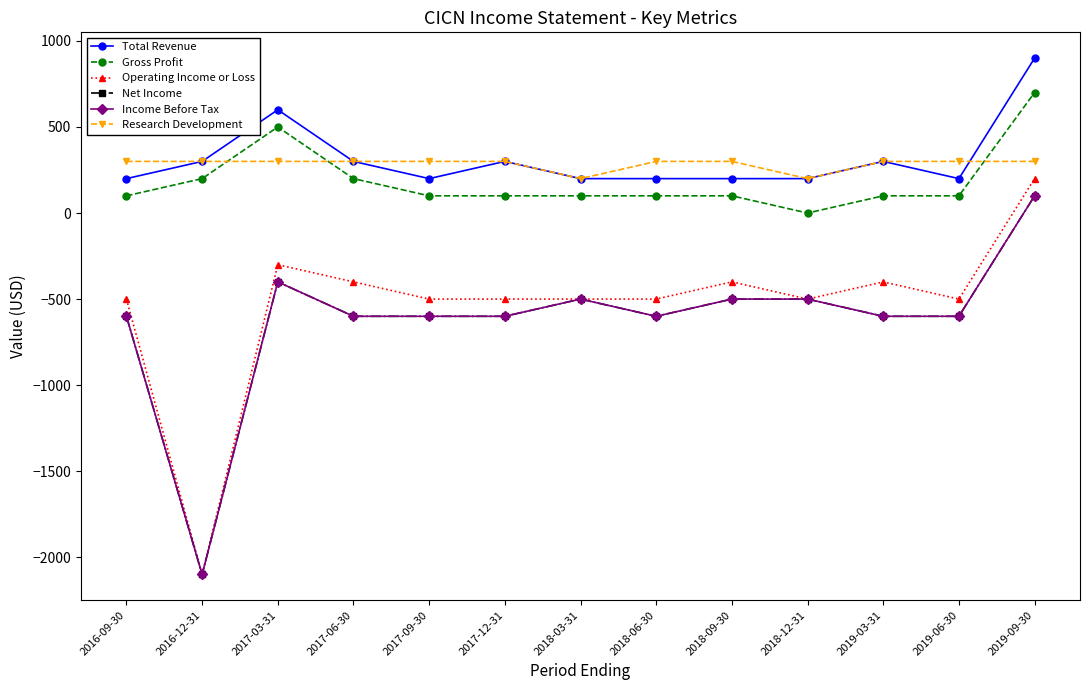

Which series has the largest total across all categories?

Total Revenue